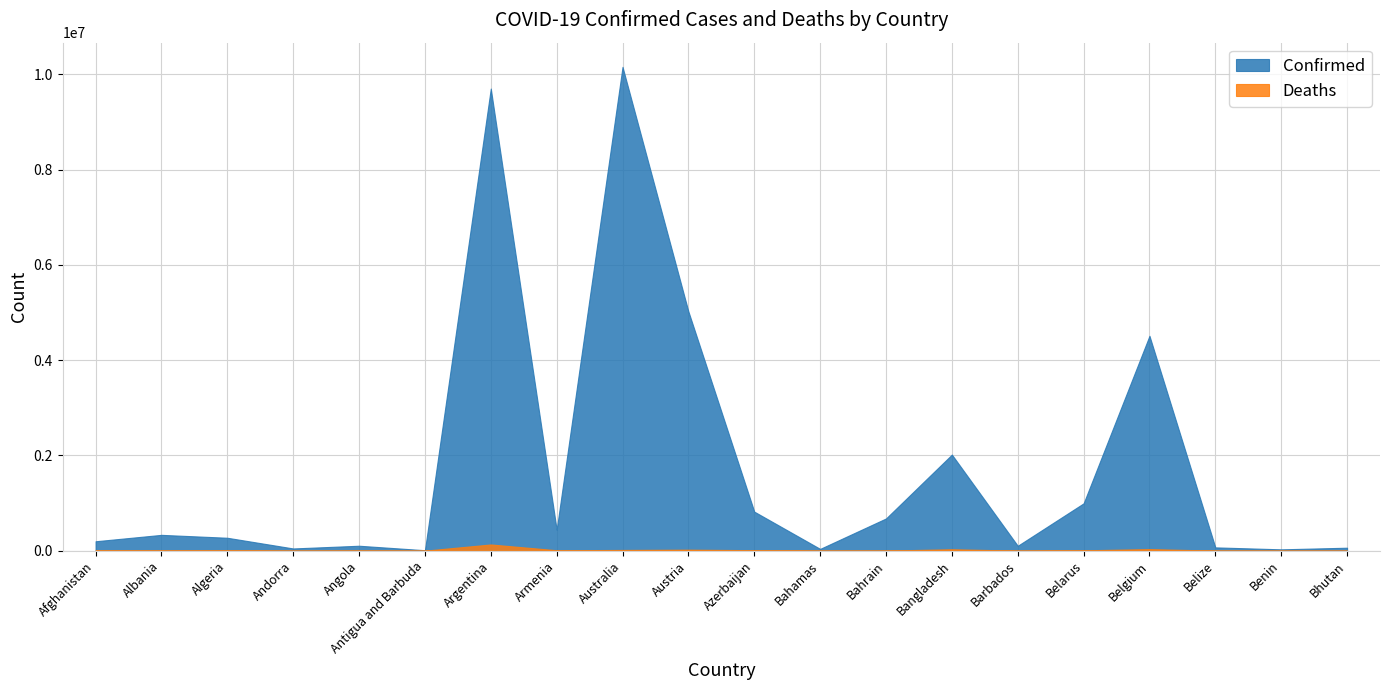

What is the total value across all series at Austria?

5044790